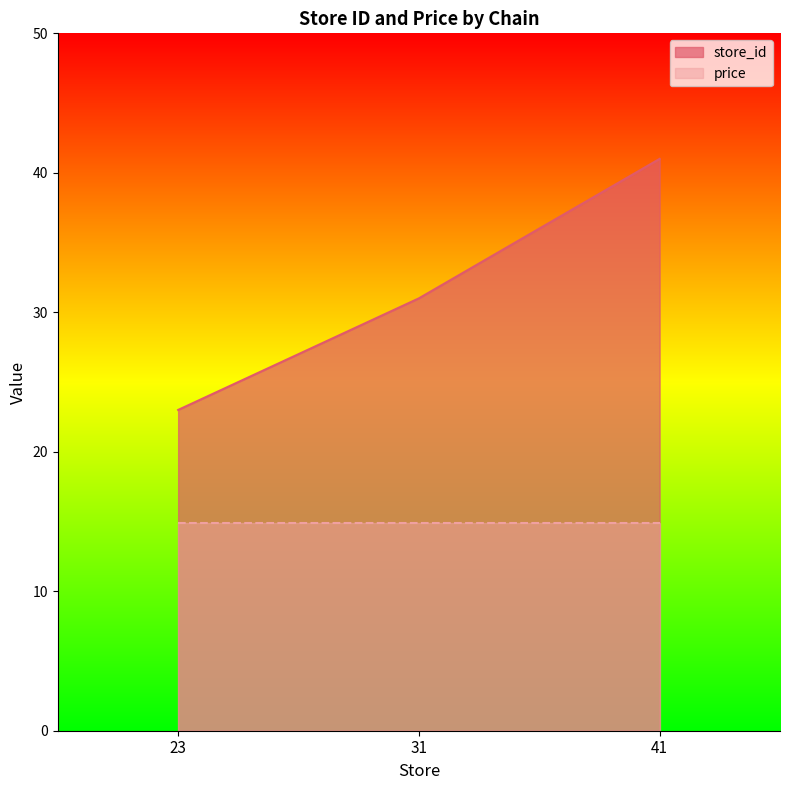

Does the chart display data point markers on the line(s)?

No